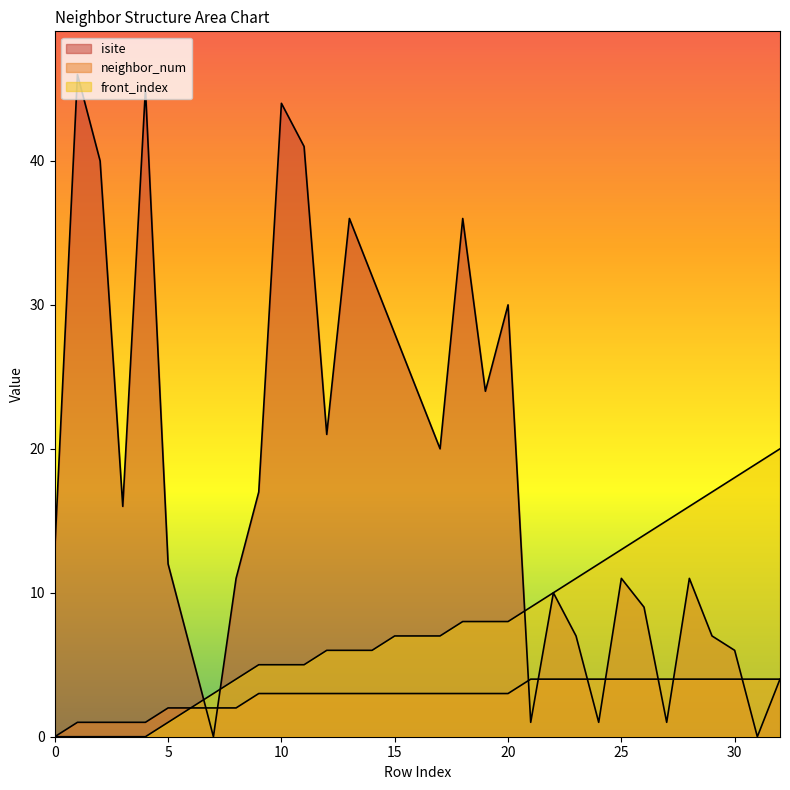

How many interior local peaks does the isite series have?

9